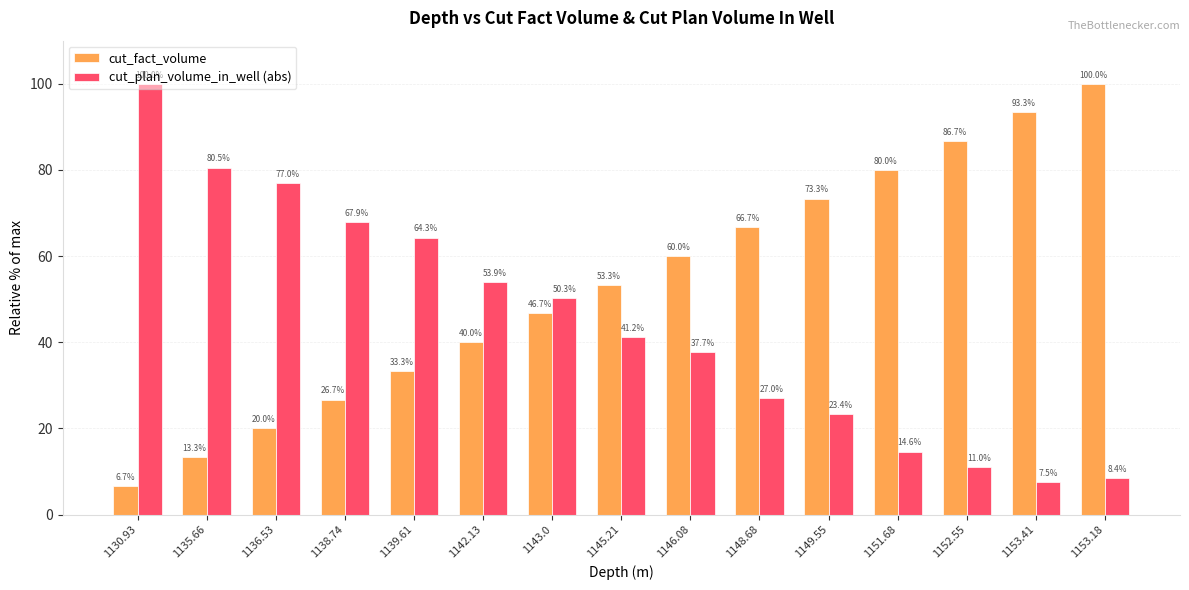

The cut_plan_volume_in_well (abs) series shows 67.9 at 1138.74. True or false?

True